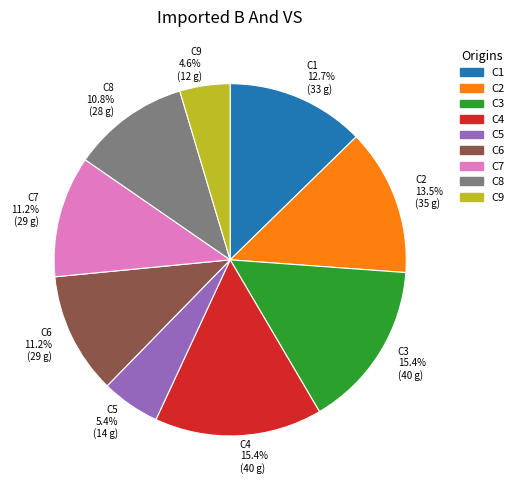

To the nearest percent, what is the combined percentage of C4 and C2?

29%